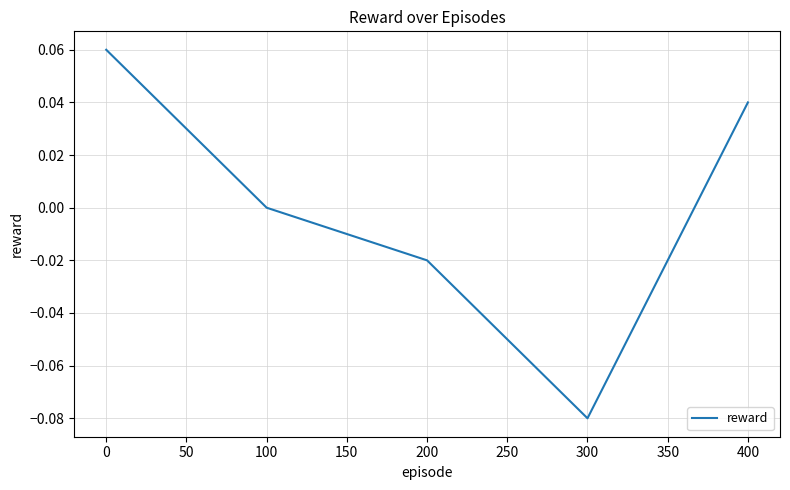

Where is the first local minimum?

300